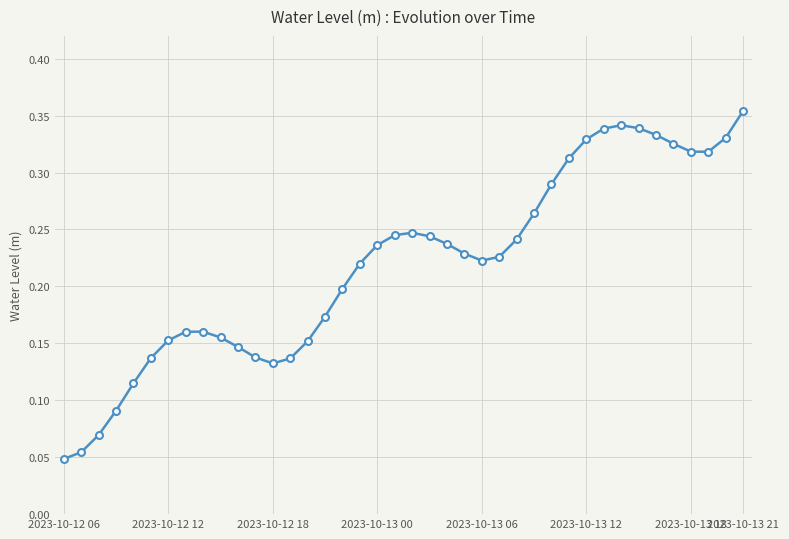

Count the values in the range 0 to 1.

40